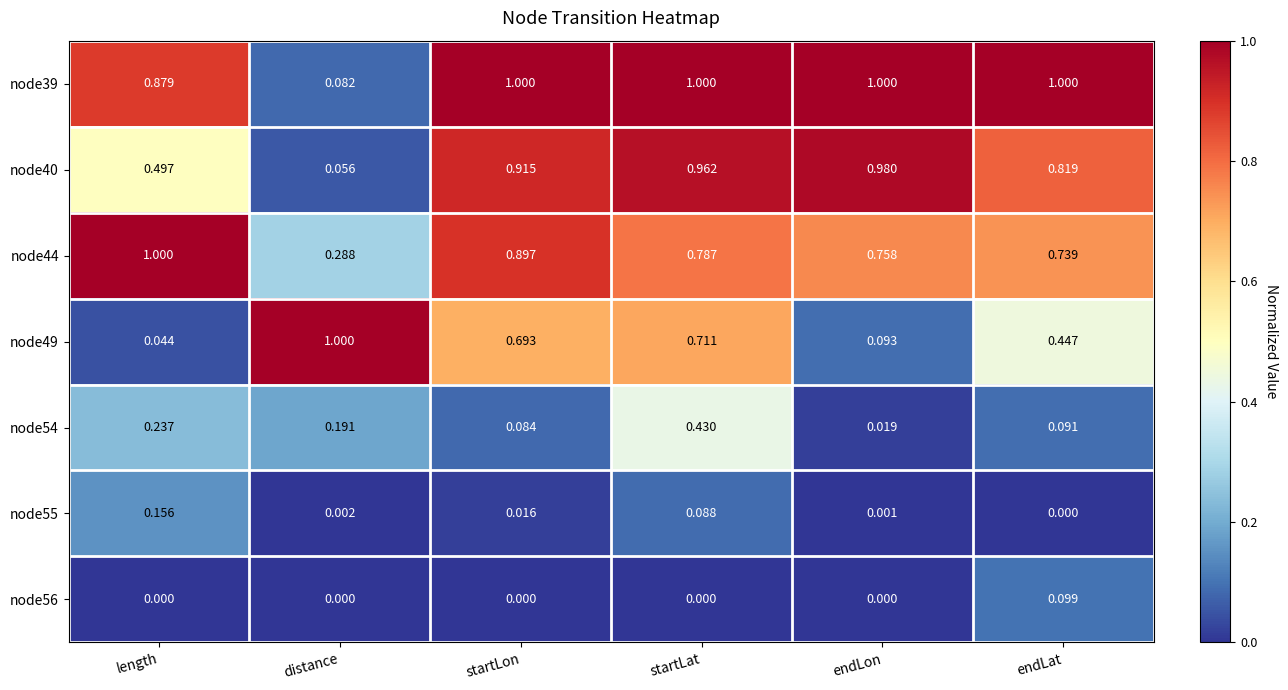

Count the number of data series in this chart.

7